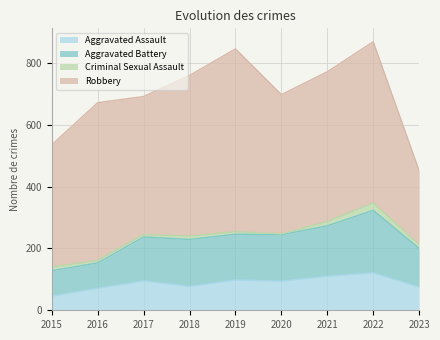

True or false: Aggravated Battery and Aggravated Assault intersect in this chart.

False